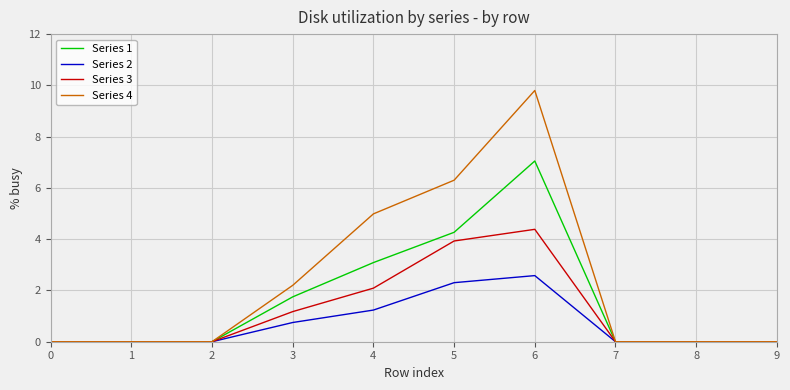

At which category does the chart reach its peak across all series?

6